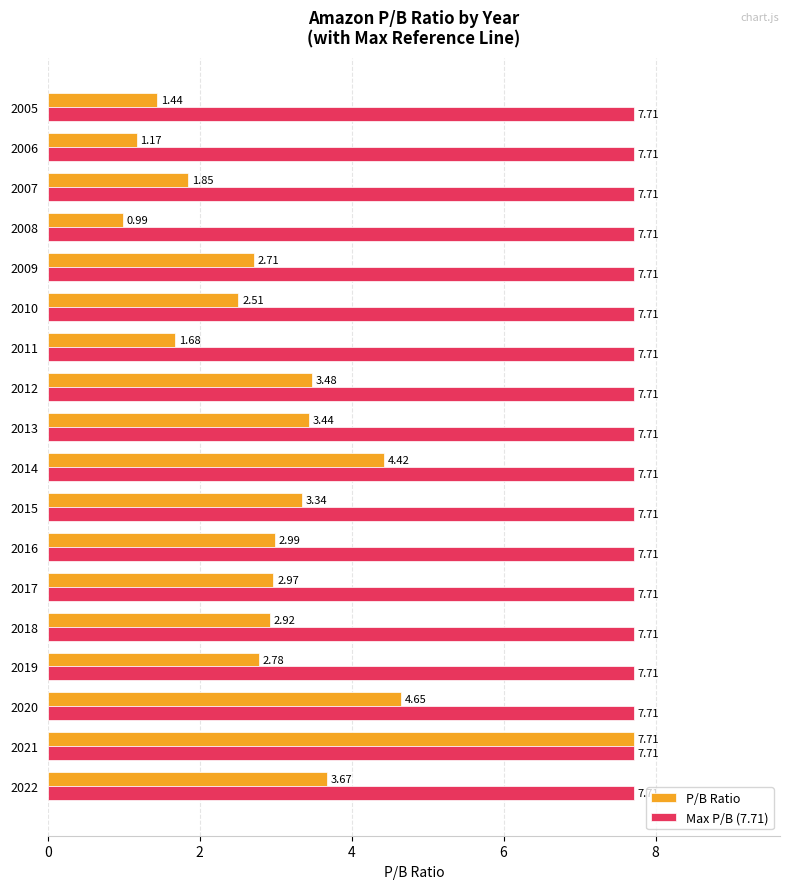

Rank the series by their average value, from lowest to highest.

P/B Ratio, Max P/B (7.71)